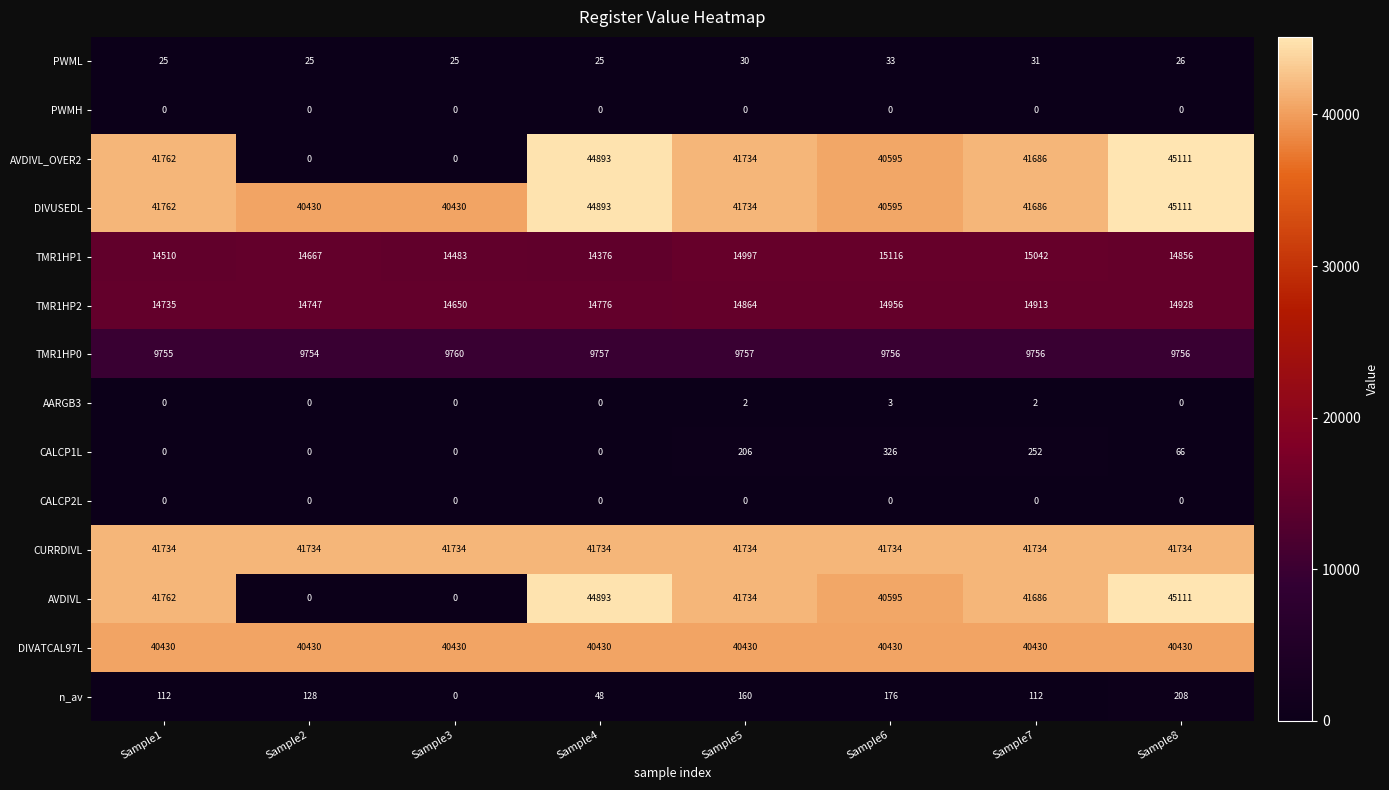

What is the average value of the DIVUSEDL series?

42080